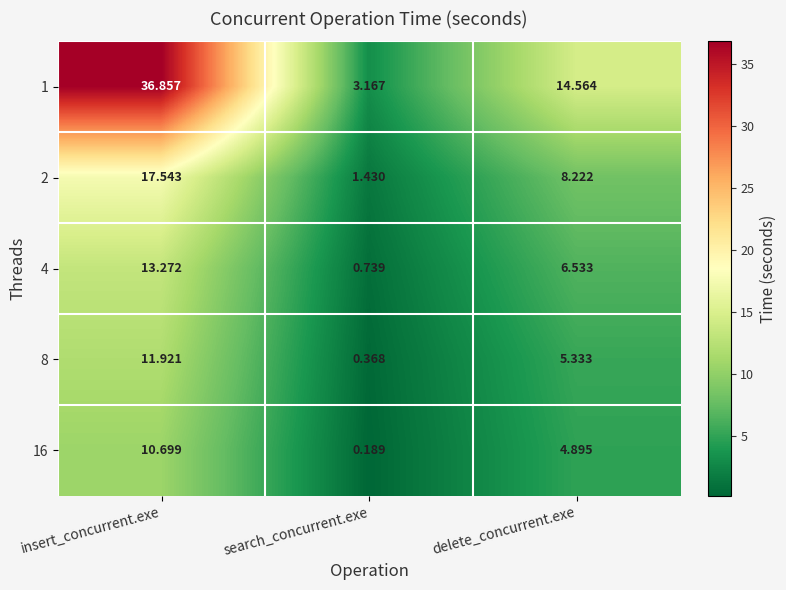

Which series has the widest spread of values?

1